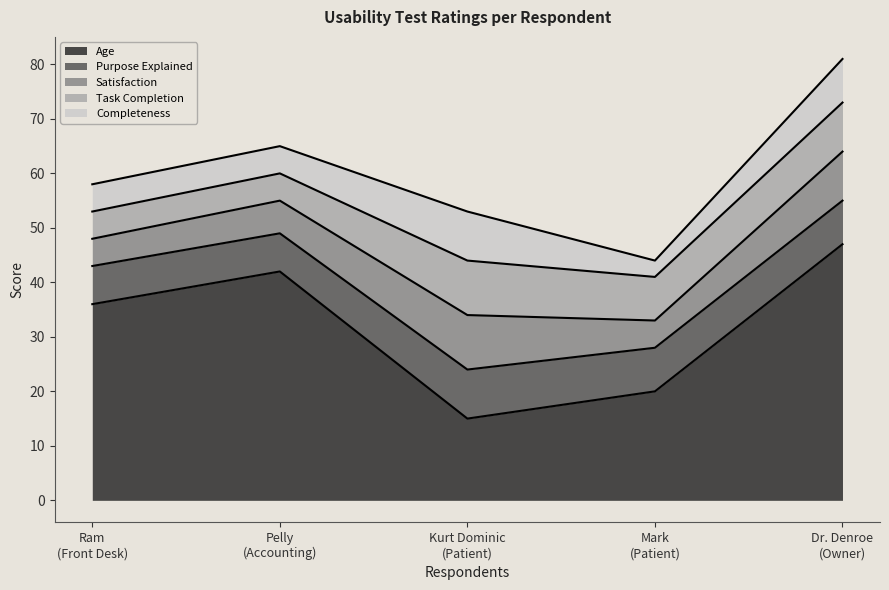

What is the difference between the Purpose Explained values at Ram
(Front Desk) and Mark
(Patient)?

1